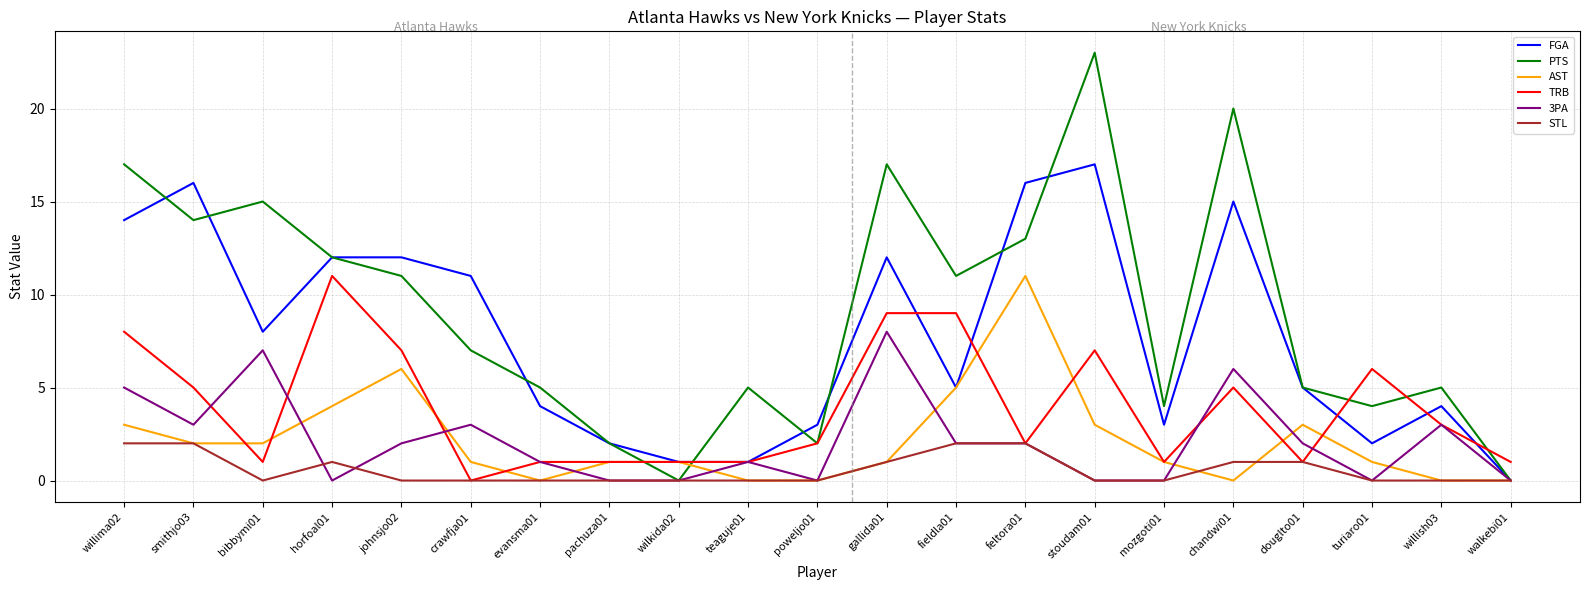

Which series has the largest total across all categories?

PTS